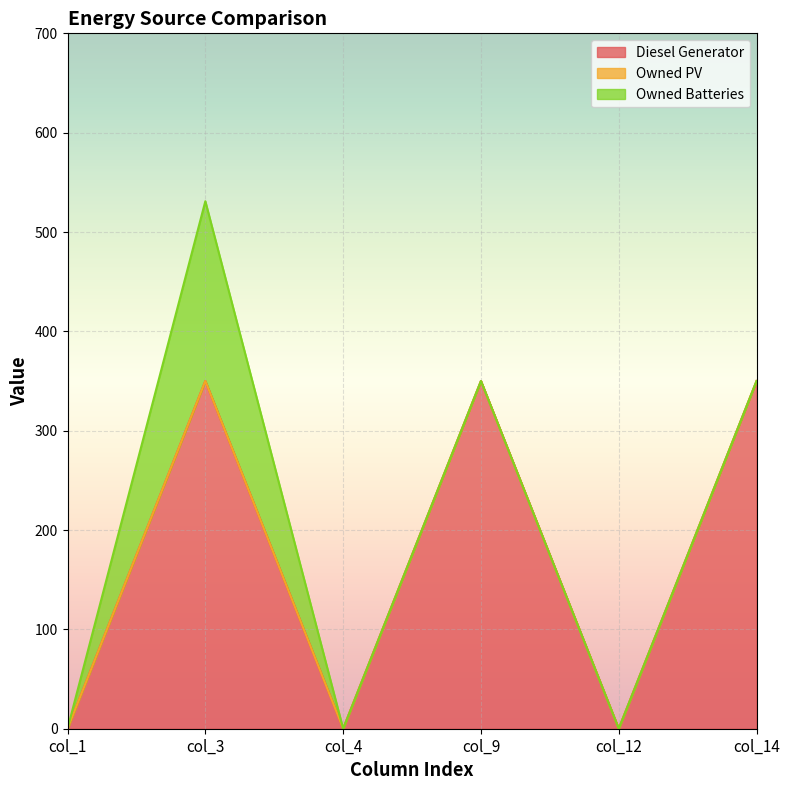

How many data points does each series have?

6